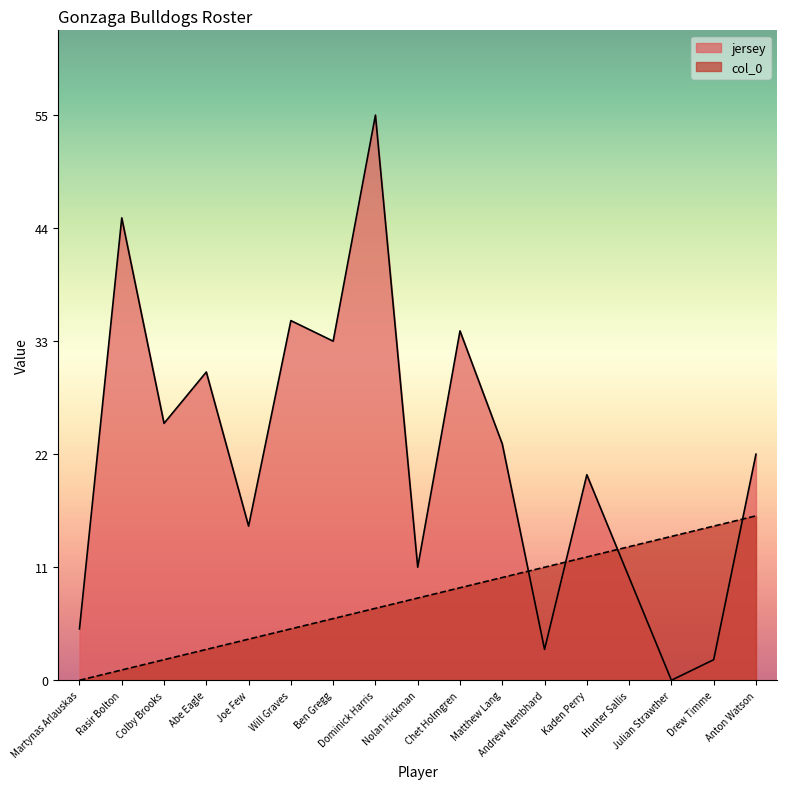

What is the label of the 15th point from the right?

Colby Brooks